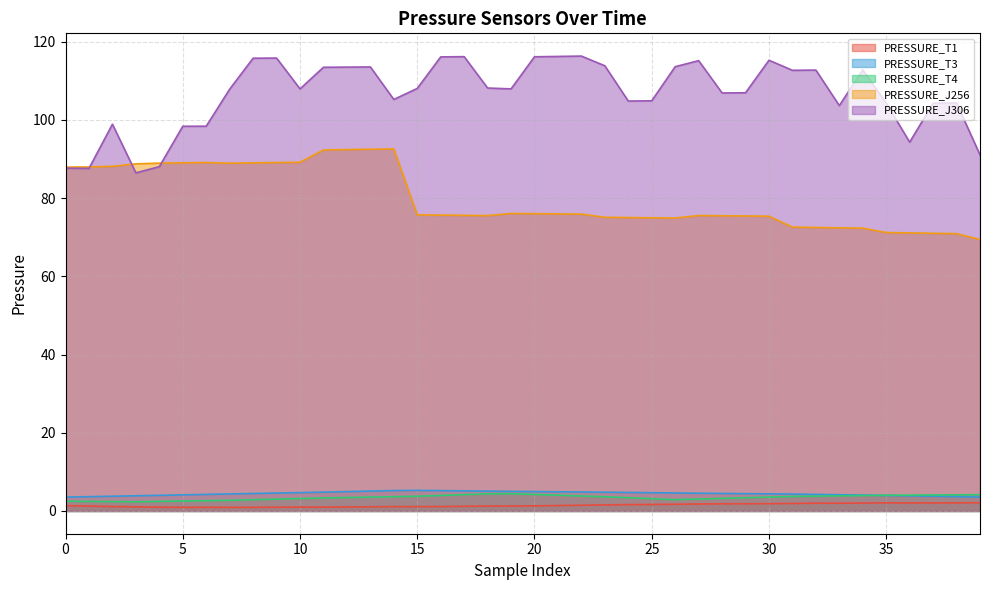

What is the value of the PRESSURE_J306 point at the 32nd from the left?

112.7